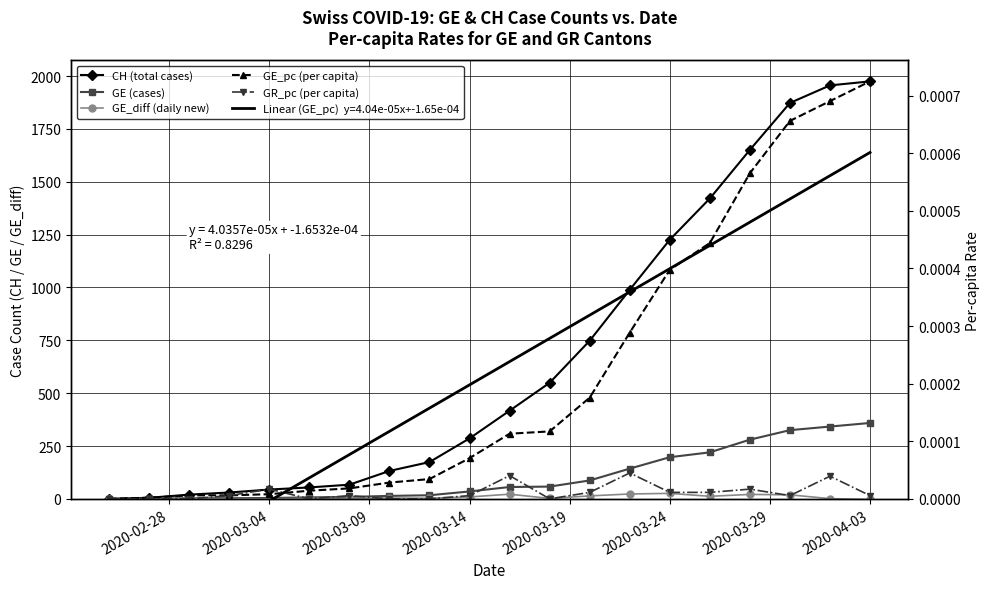

True or false: CH (total cases) has more than 0 points higher than both neighbors.

False